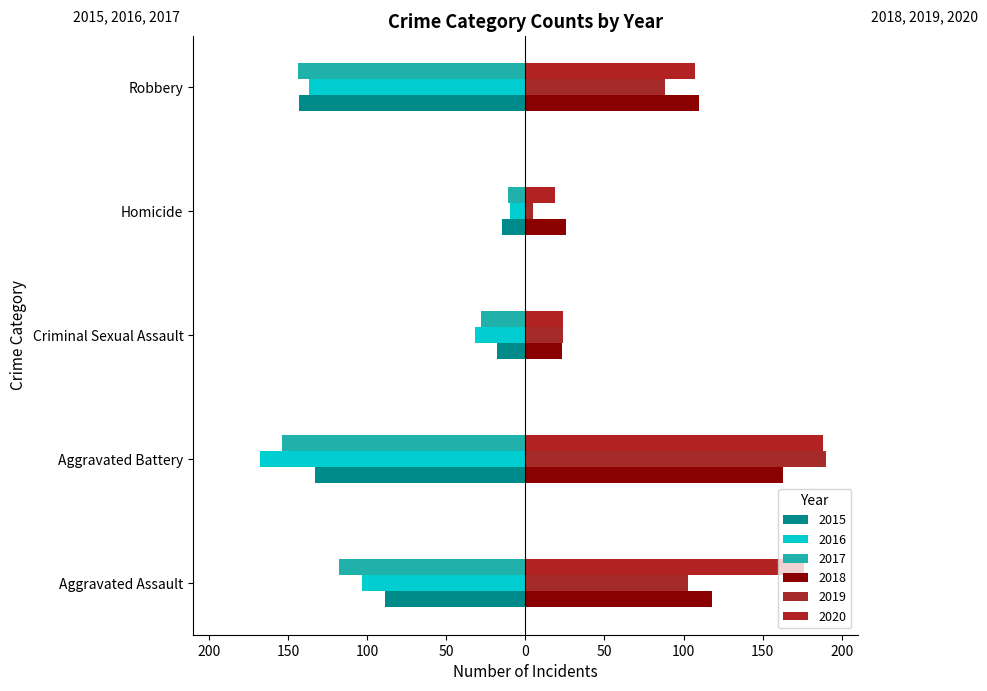

What is the value of the 2020 bar at the 3rd from the left?

24